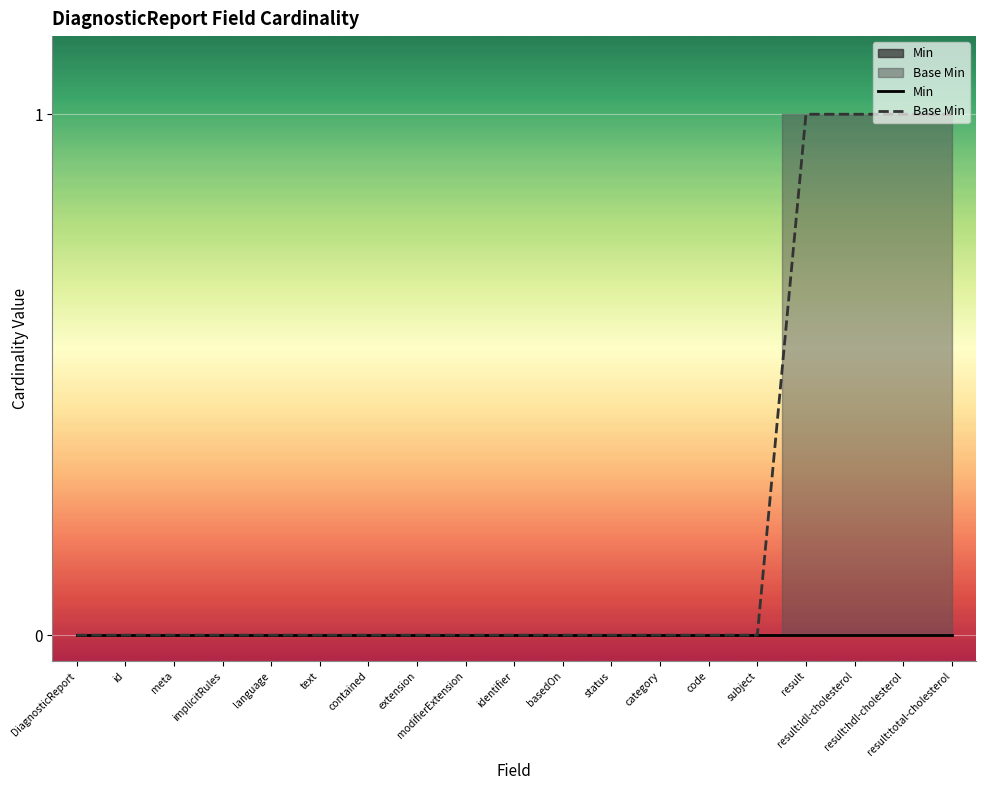

How many lines are shown in the chart?

2